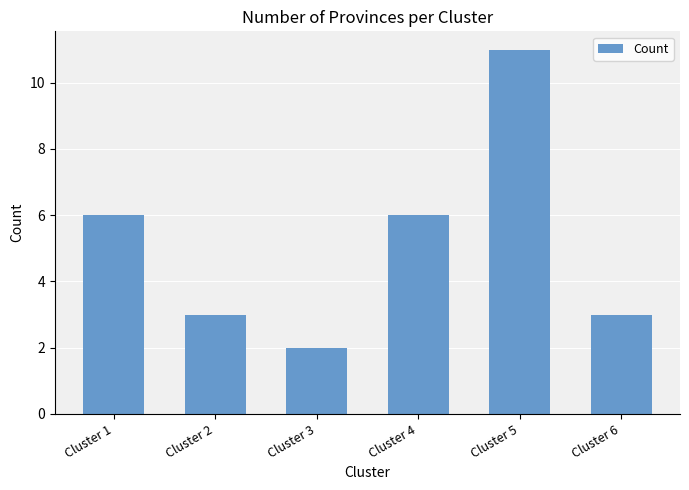

Read the value at Cluster 1.

6